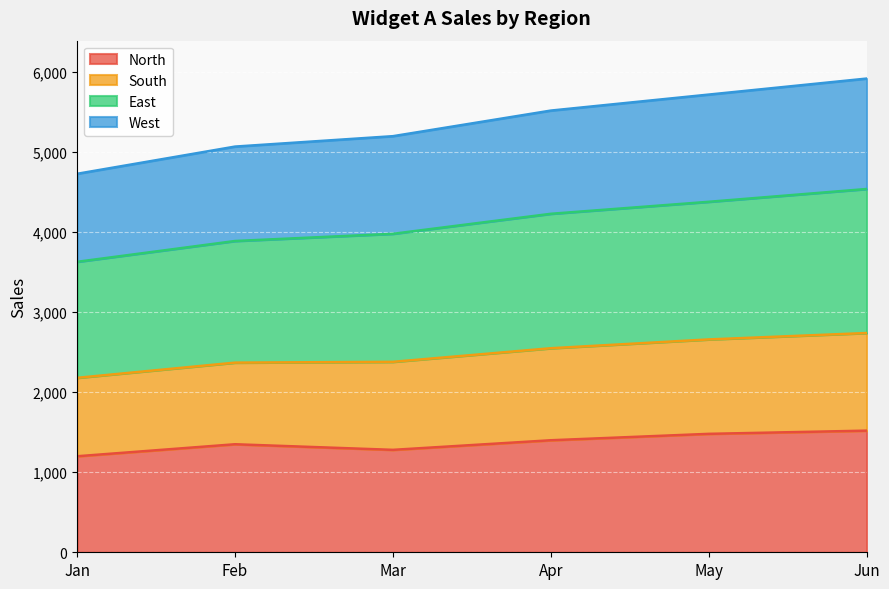

What is the total value across all series at Mar?

5200